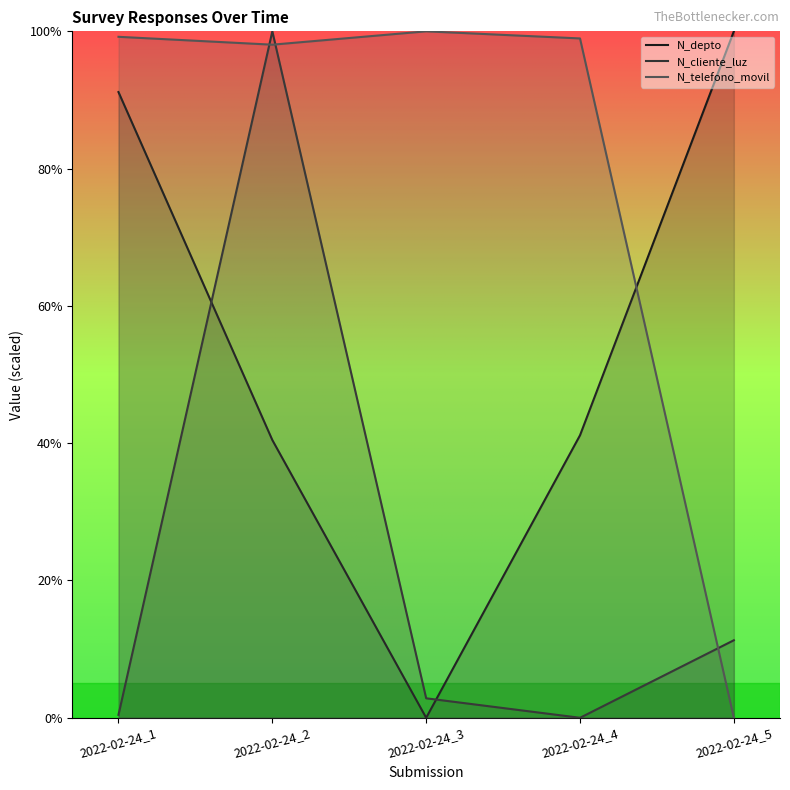

Which category has the highest value in the N_depto series?

2022-02-24_5